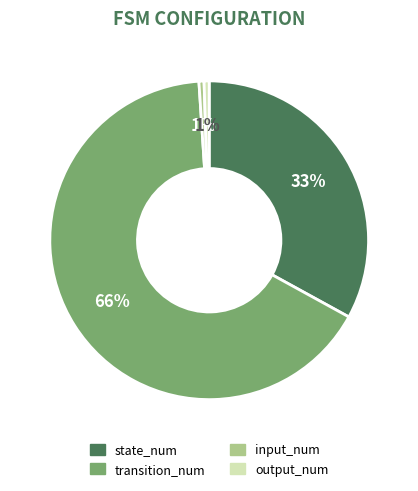

To the nearest percent, what is the combined percentage of input_num and state_num?

34%